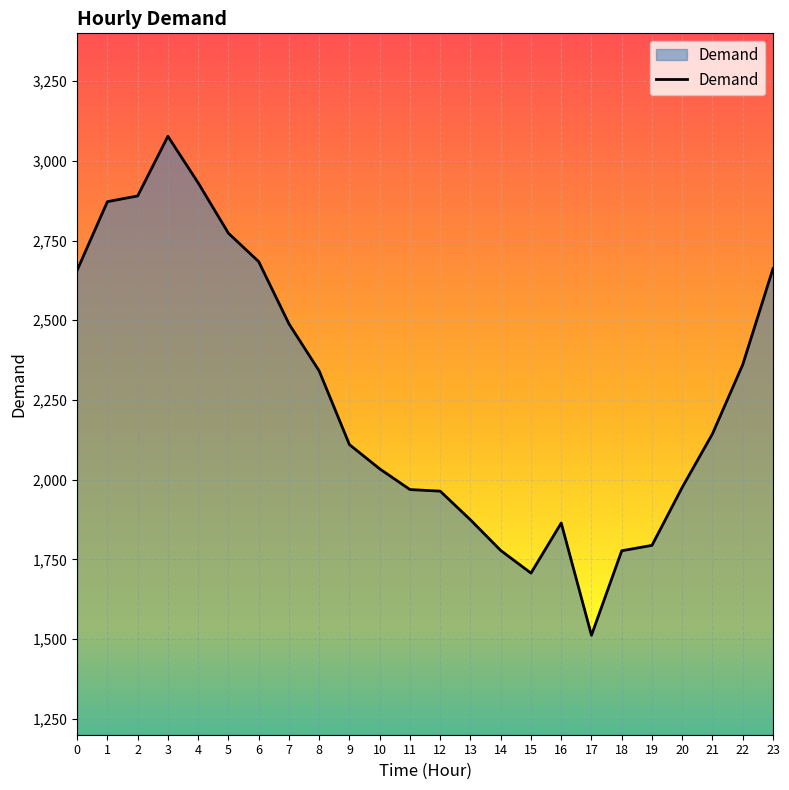

What is the change in value from 0 to 2?

+233